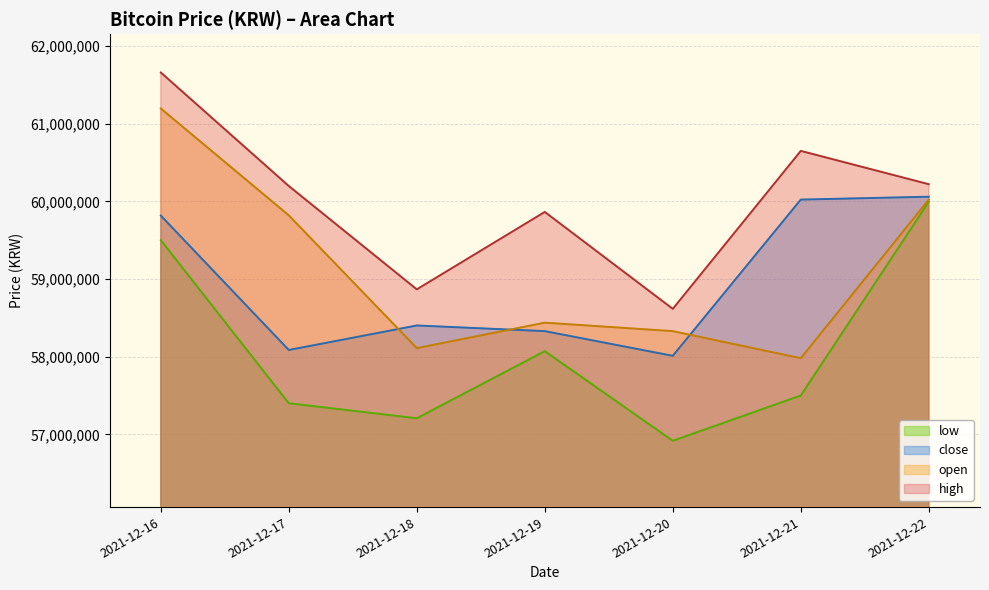

What is the average value of the open series?

59128000